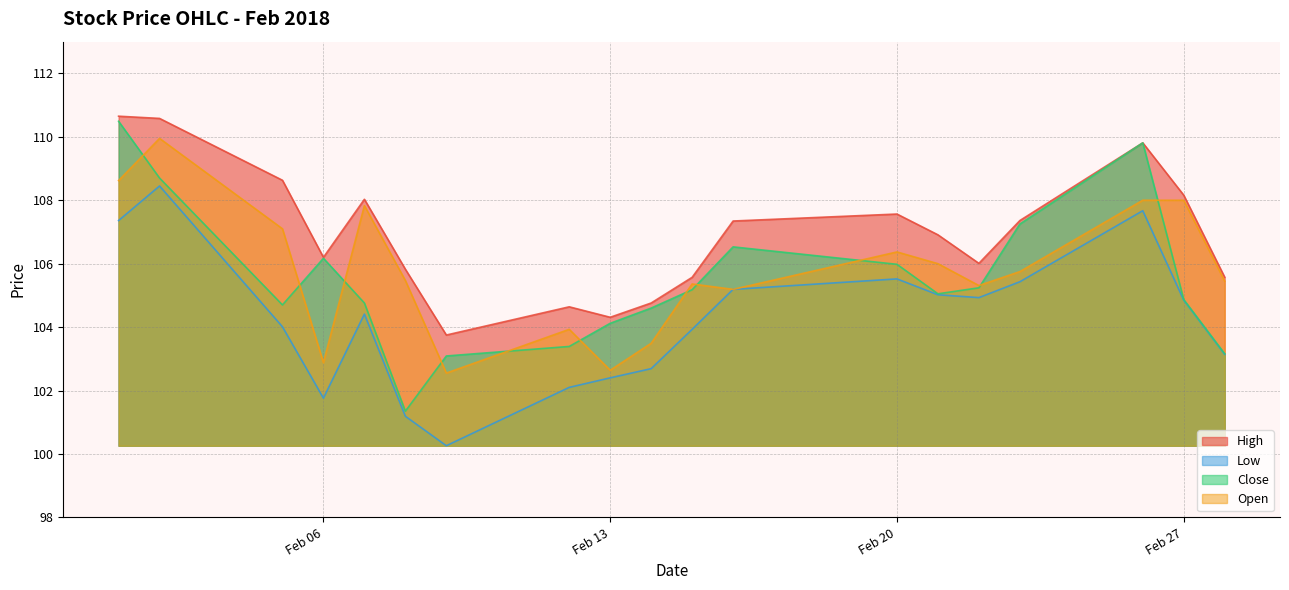

Reading left to right, what are all the values shown in this chart?

High: 110.7	110.6	108.6	106.2	108.0	105.8	103.8	104.6	104.3	104.8	105.6	107.3	107.6	106.9	106.0	107.4	109.8	108.2	105.6
Low: 107.4	108.5	104.0	101.8	104.4	101.2	100.3	102.1	102.4	102.7	103.9	105.2	105.5	105.0	104.9	105.4	107.7	104.8	103.1
Close: 110.5	108.7	104.7	106.2	104.8	101.3	103.1	103.4	104.1	104.6	105.2	106.5	106.0	105.0	105.2	107.2	109.8	104.9	103.2
Open: 108.6	110.0	107.1	102.9	107.8	105.5	102.5	103.9	102.6	103.5	105.4	105.2	106.4	106.0	105.3	105.8	108.0	108.0	105.5